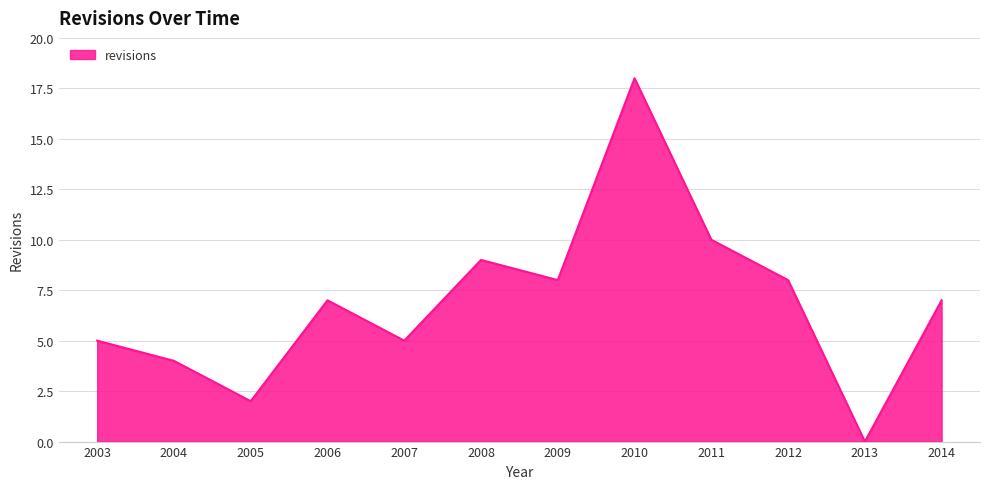

Is it true that the value at 2013 is -10?

False